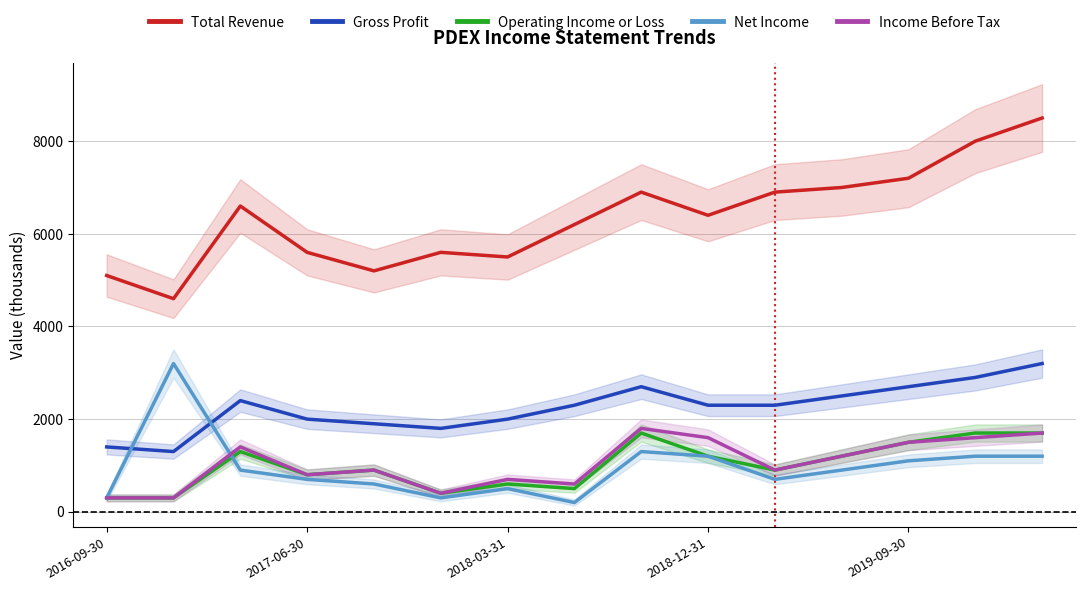

What is the sum of all Total Revenue values?

95300